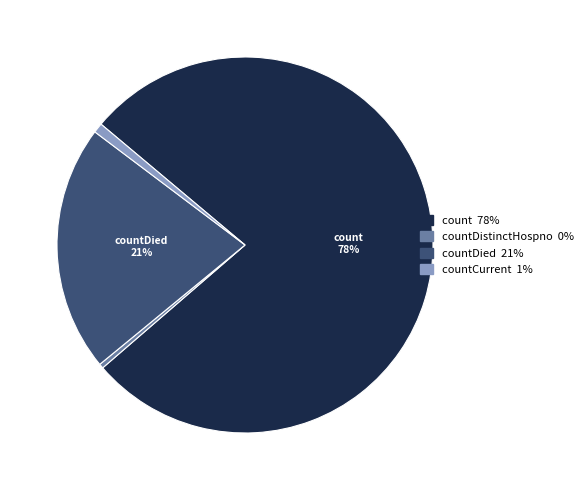

Is there a majority slice in this chart?

Yes